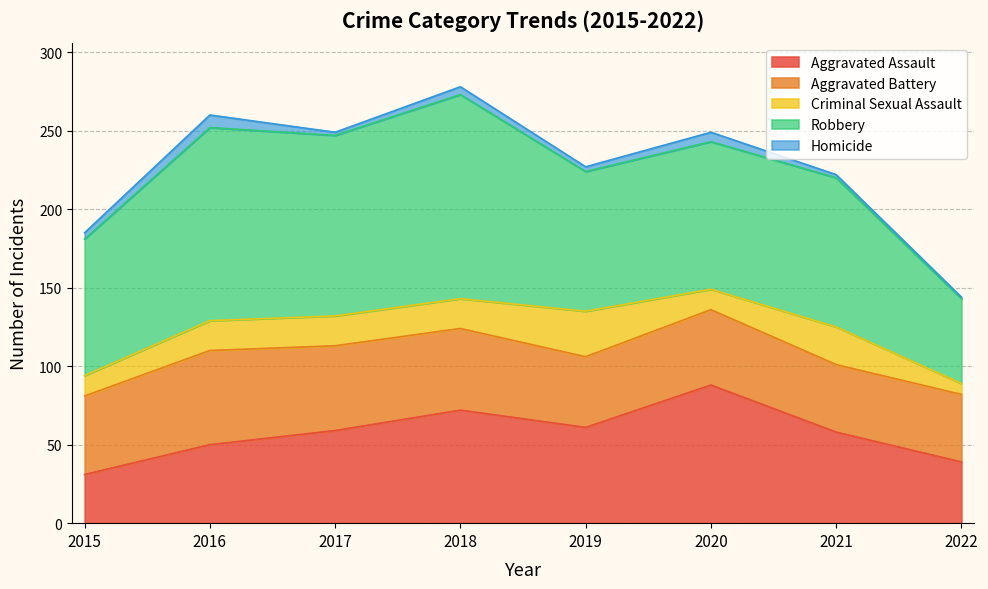

Reading right to left, extract all data points from this chart.

Aggravated Assault: 39	58	88	61	72	59	50	31
Aggravated Battery: 43	43	48	45	52	54	60	50
Criminal Sexual Assault: 7	24	13	29	19	19	19	13
Robbery: 54	95	94	89	130	115	123	87
Homicide: 1	2	6	3	5	2	8	4